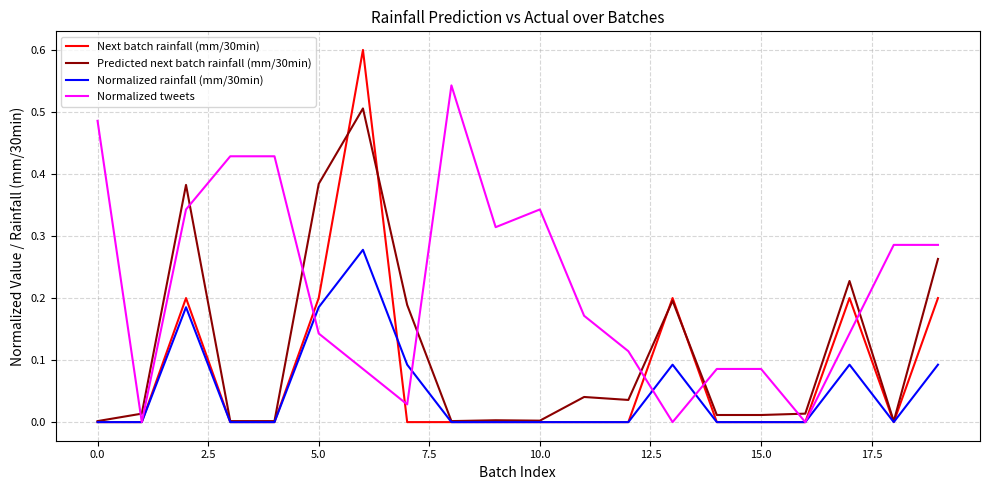

What is the greatest value displayed?

0.6